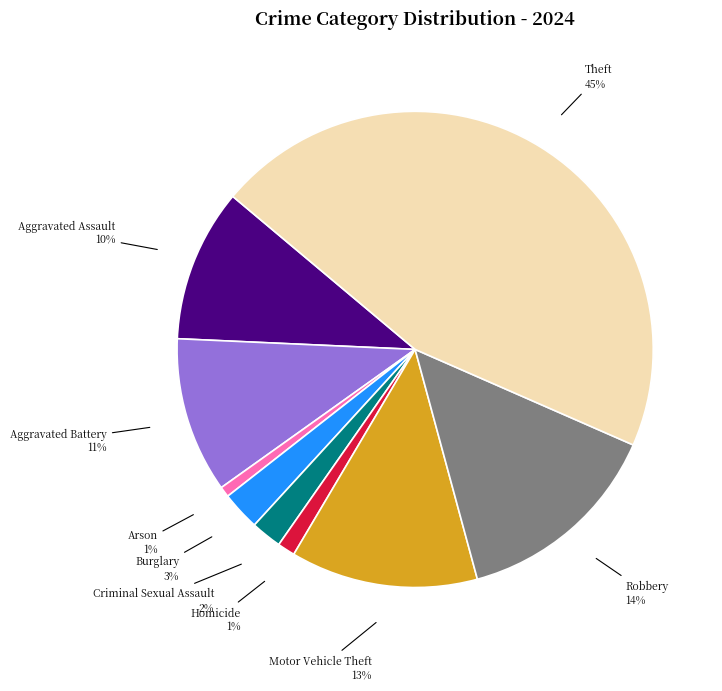

Is there any slice that represents more than half of the pie?

No